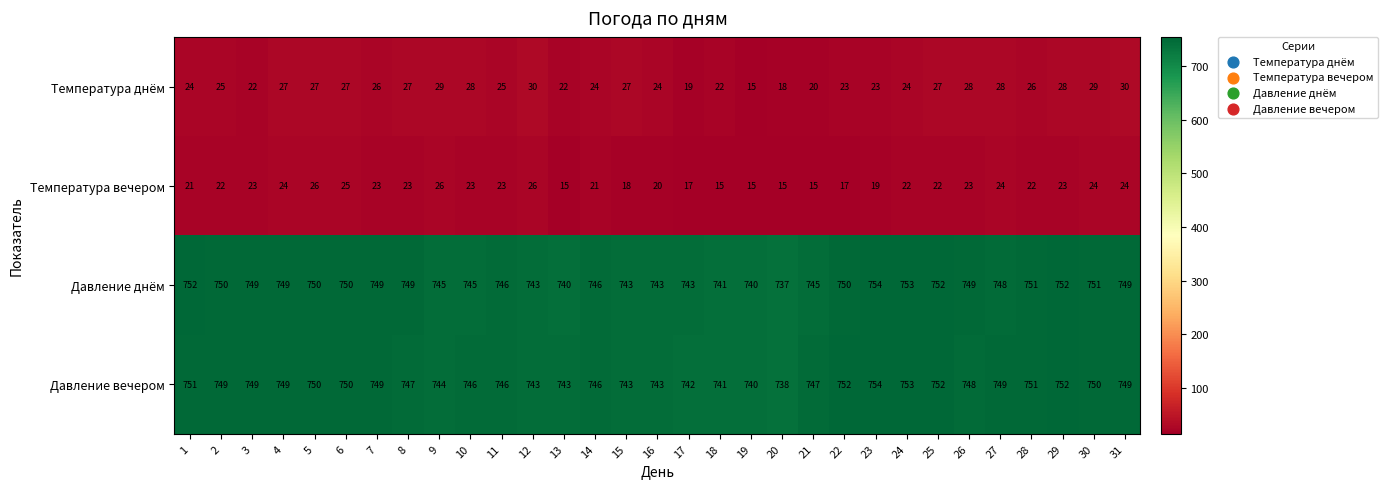

At which category is the sum across all series the highest?

29